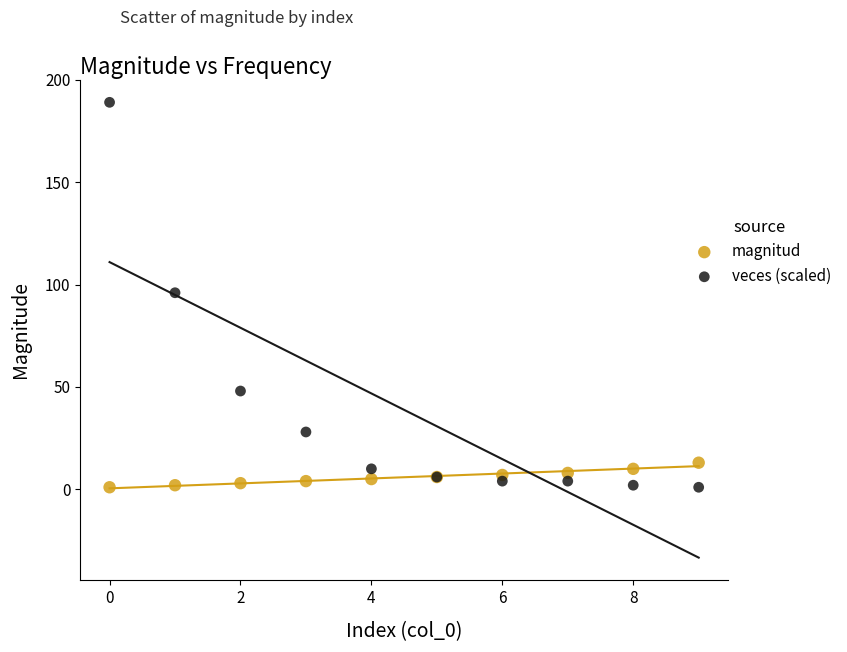

Which series reaches the maximum Y coordinate?

veces (scaled)